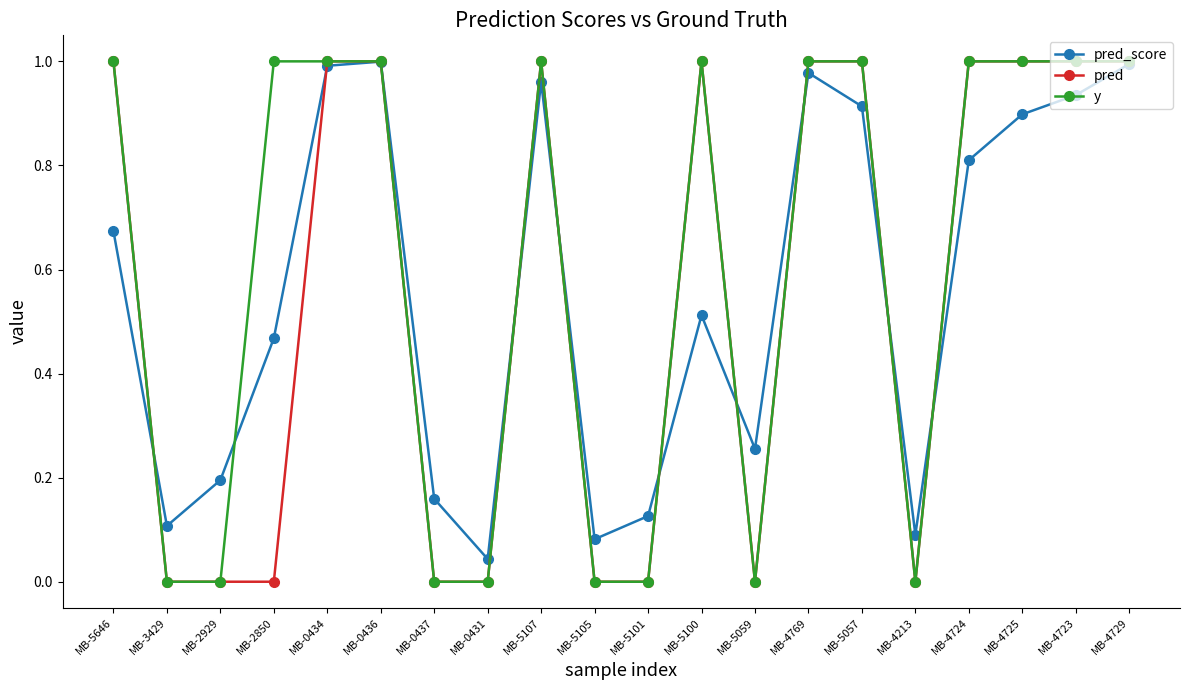

What position from the right is MB-5057?

6